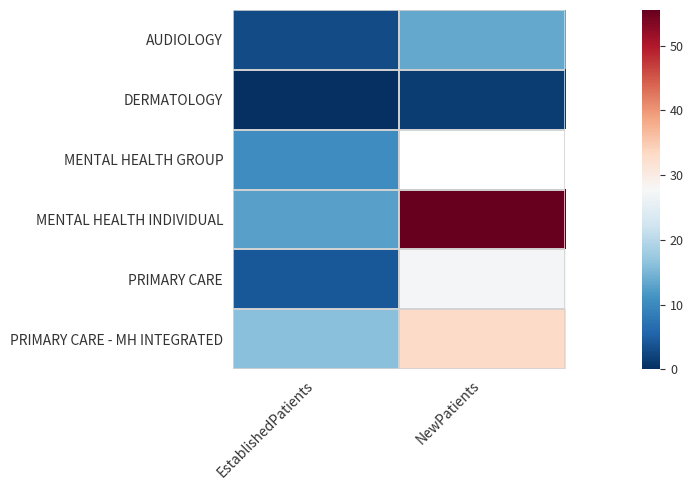

At which label is PRIMARY CARE closest to 15?

EstablishedPatients